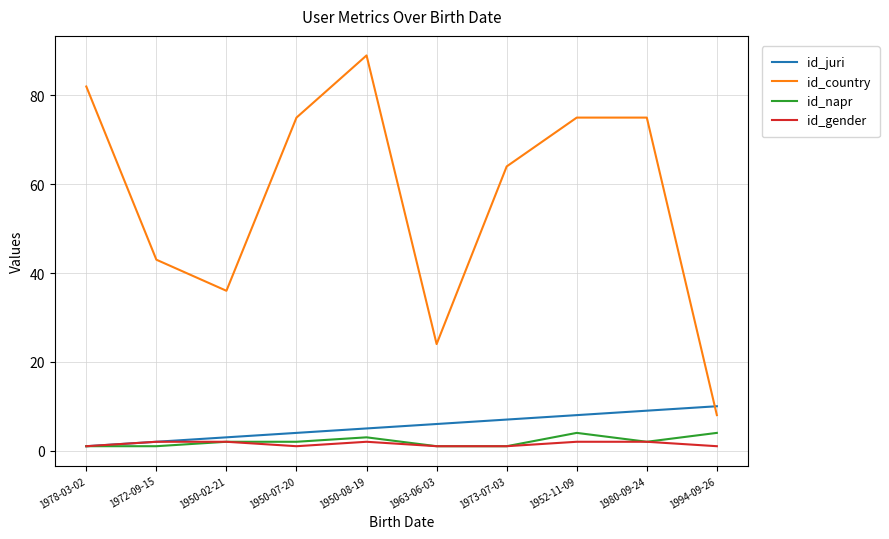

How many lines are shown in the chart?

4